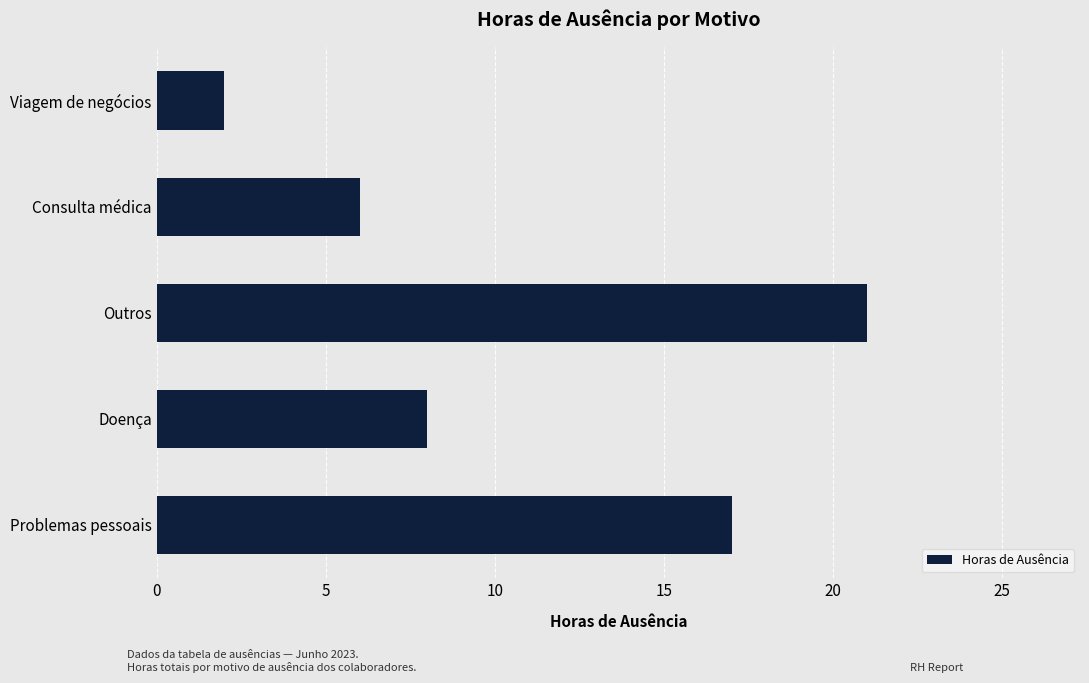

Count the number of categories in the chart.

5